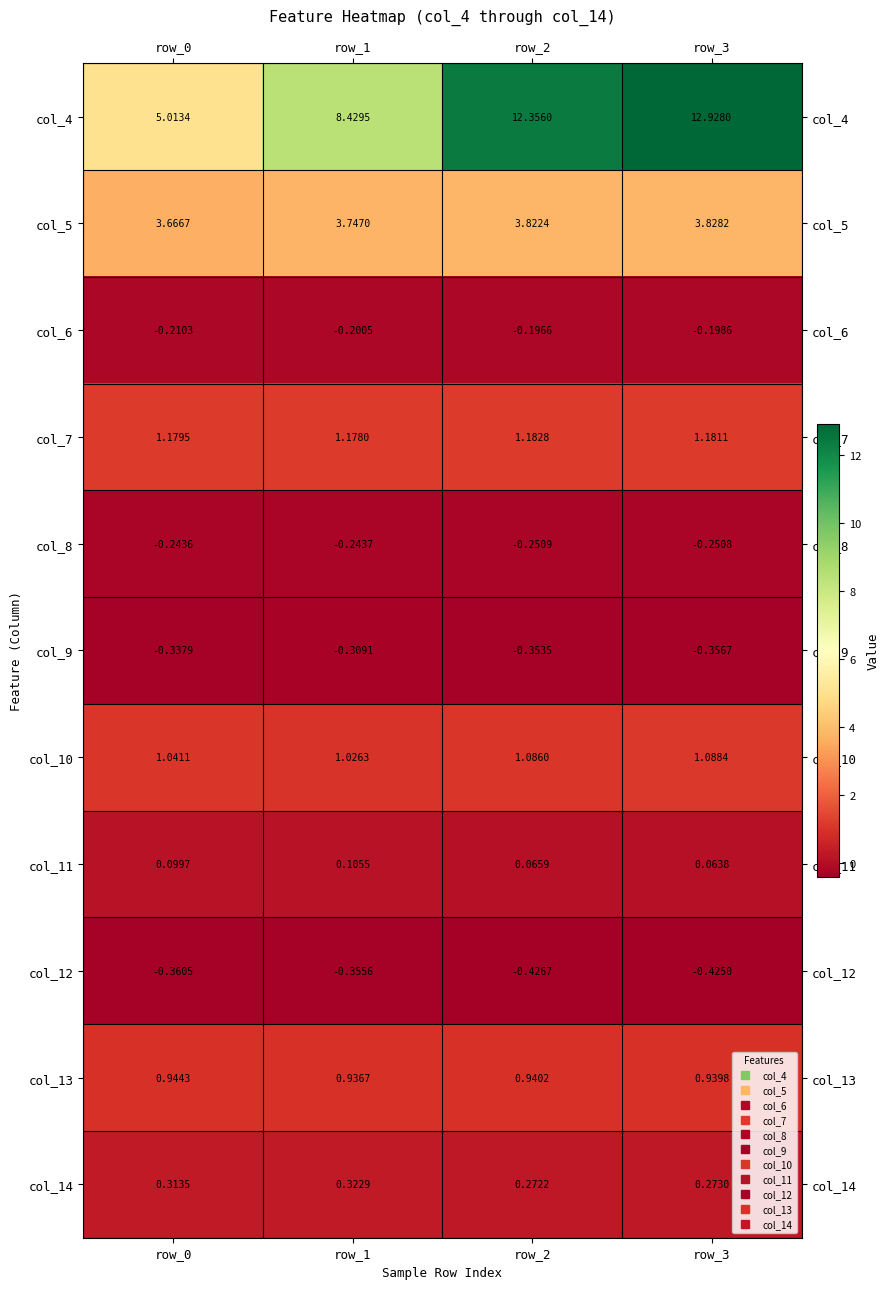

Count the number of categories in the chart.

4